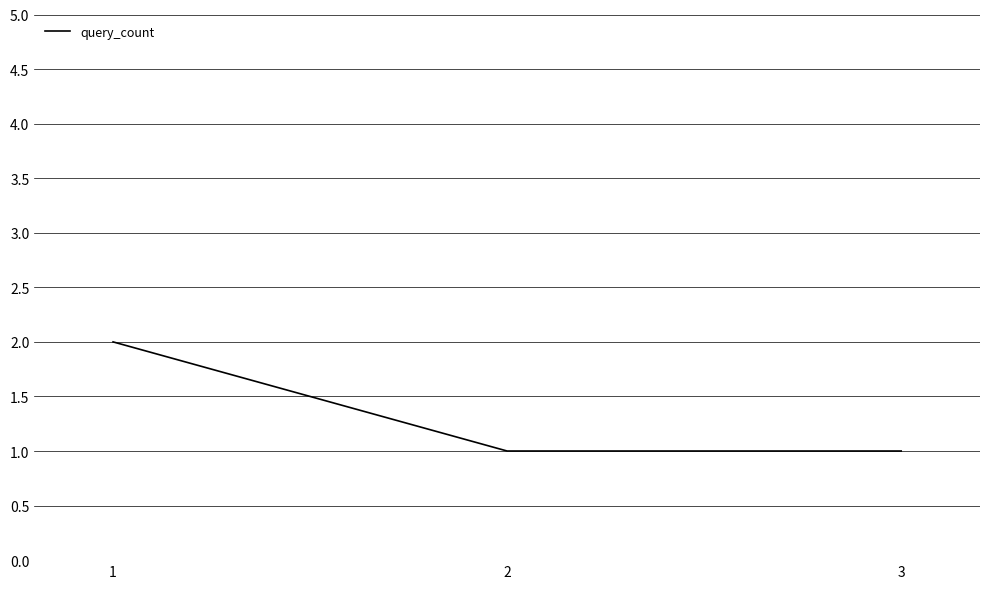

Reading left to right, transcribe all the data shown in this chart.

2	1	1